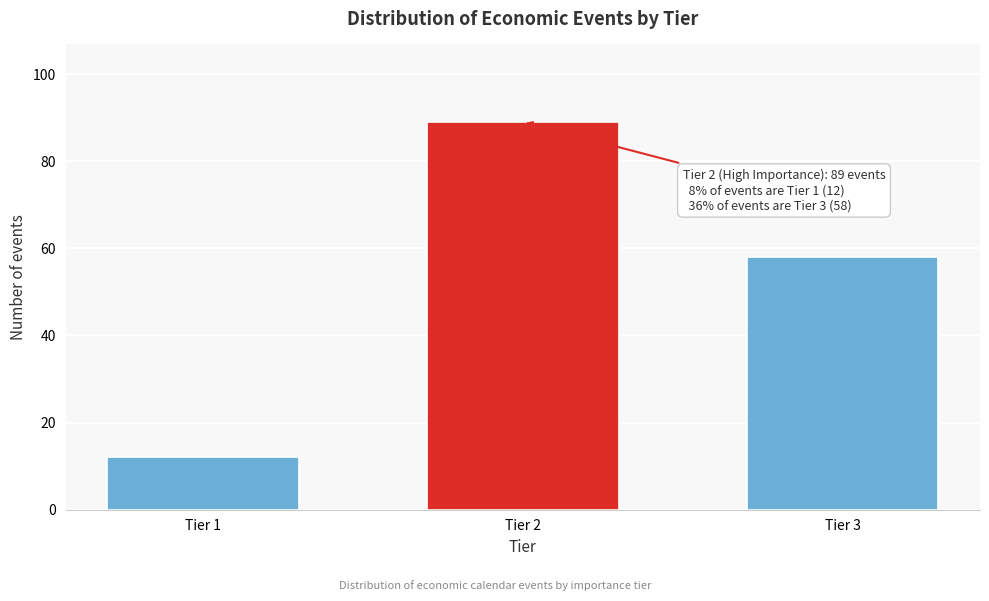

Reading left to right, list all the values displayed in this chart.

12	89	58